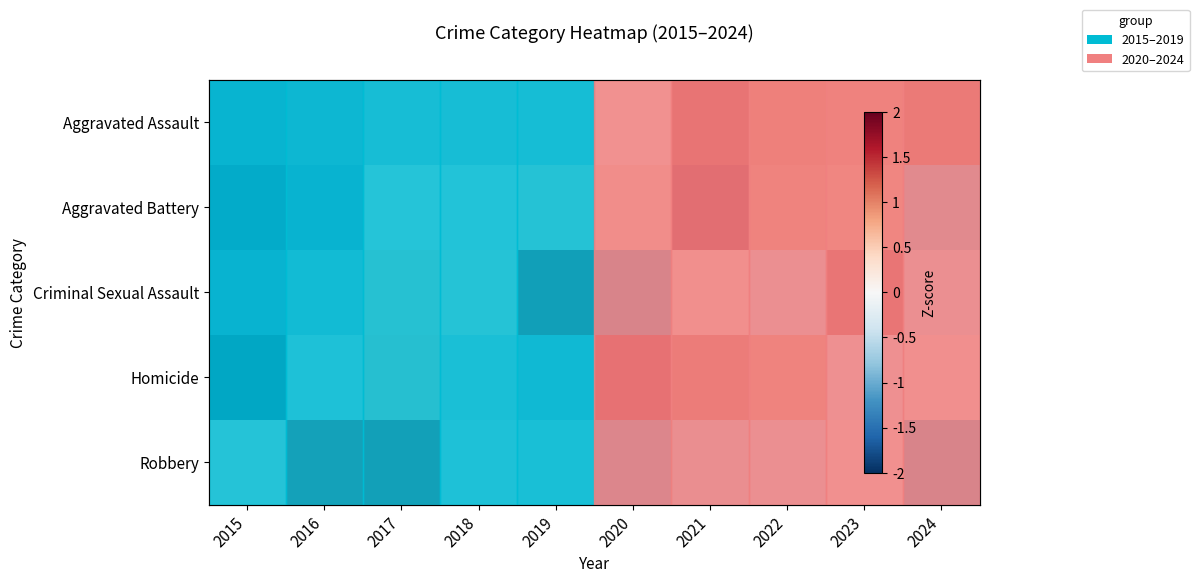

What is the difference between the highest and lowest values at 2015?

2.0